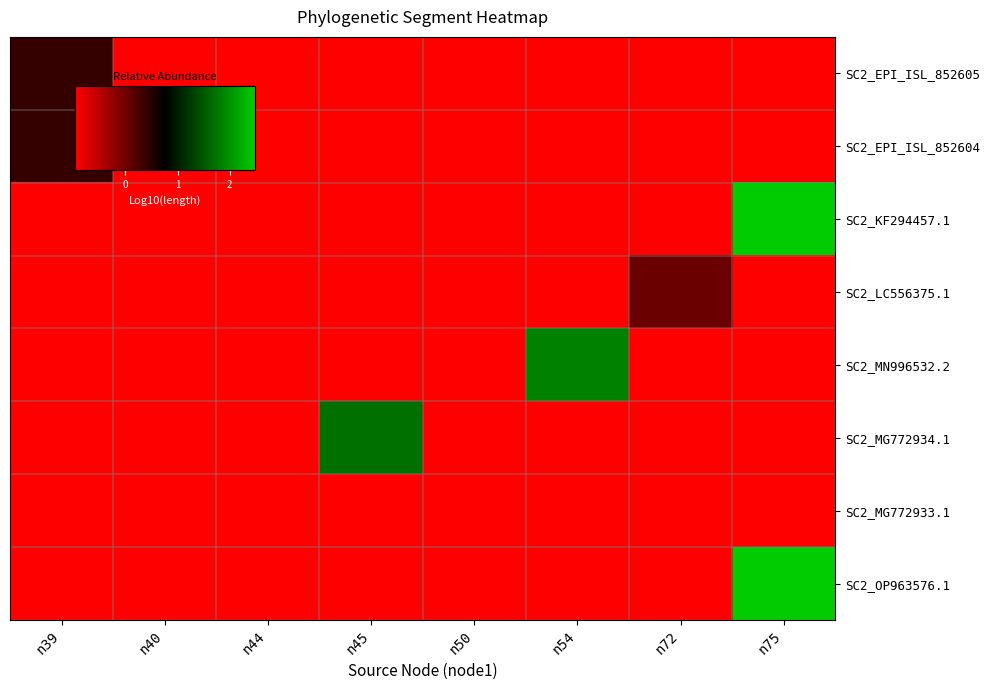

Reading right to left, what are all the values shown in this chart?

SC2_EPI_ISL_852605: n75=-1.0	n72=-1.0	n54=-1.0	n50=-1.0	n45=-1.0	n44=-1.0	n40=-1.0	n39=0.4
SC2_EPI_ISL_852604: n75=-1.0	n72=-1.0	n54=-1.0	n50=-1.0	n45=-1.0	n44=-1.0	n40=-1.0	n39=0.4
SC2_KF294457.1: n75=2.5	n72=-1.0	n54=-1.0	n50=-1.0	n45=-1.0	n44=-1.0	n40=-1.0	n39=-1.0
SC2_LC556375.1: n75=-1.0	n72=0.0	n54=-1.0	n50=-1.0	n45=-1.0	n44=-1.0	n40=-1.0	n39=-1.0
SC2_MN996532.2: n75=-1.0	n72=-1.0	n54=1.9	n50=-1.0	n45=-1.0	n44=-1.0	n40=-1.0	n39=-1.0
SC2_MG772934.1: n75=-1.0	n72=-1.0	n54=-1.0	n50=-1.0	n45=1.7	n44=-1.0	n40=-1.0	n39=-1.0
SC2_MG772933.1: n75=-1.0	n72=-1.0	n54=-1.0	n50=-1.0	n45=-1.0	n44=-1.0	n40=-1.0	n39=-1.0
SC2_OP963576.1: n75=2.5	n72=-1.0	n54=-1.0	n50=-1.0	n45=-1.0	n44=-1.0	n40=-1.0	n39=-1.0